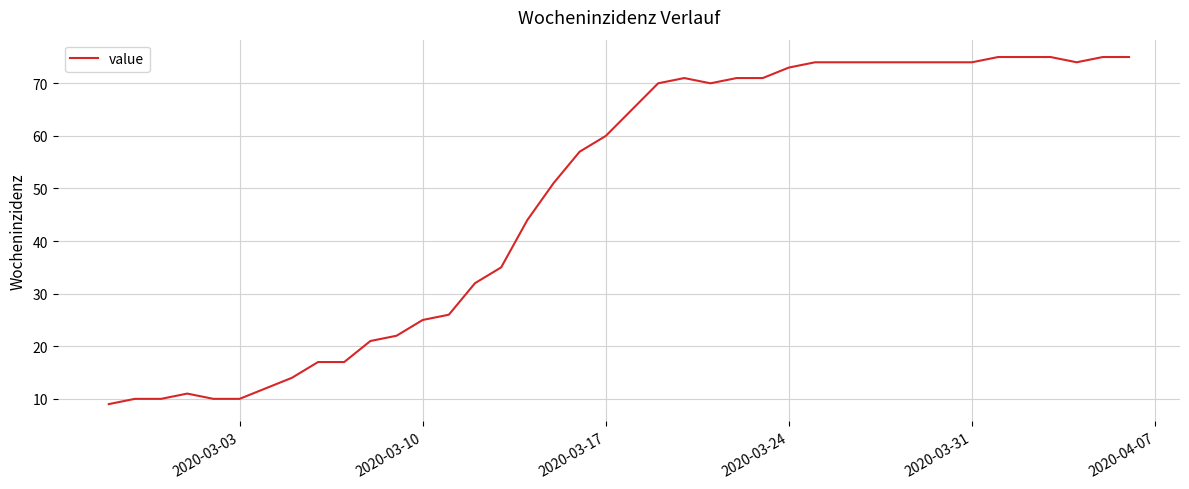

What is the difference between the maximum and minimum values?

66